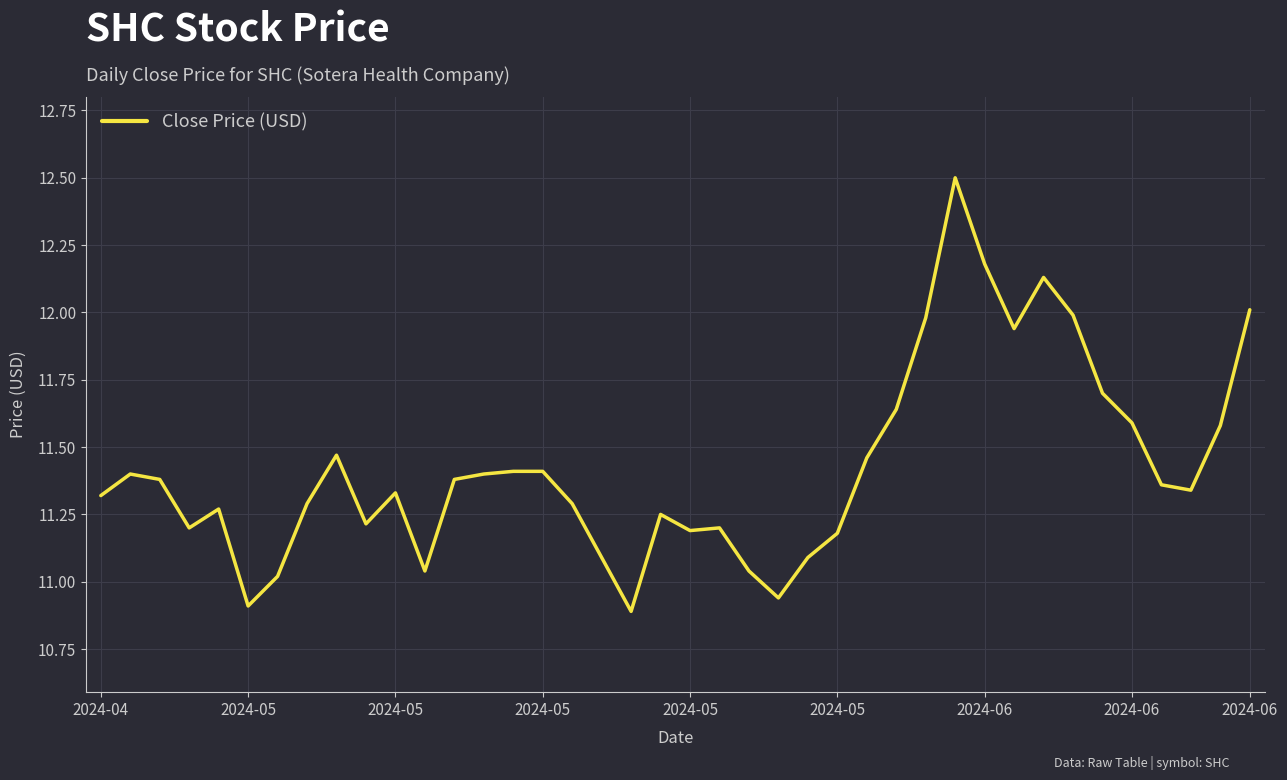

What is the greatest value displayed?

12.5